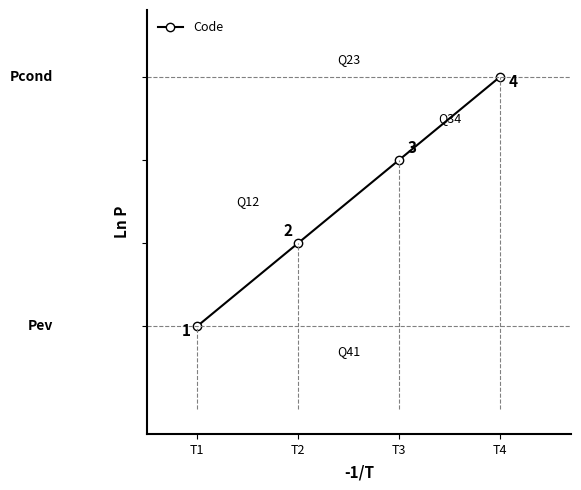

Reading left to right, what are all the values shown in this chart?

1	2	3	4